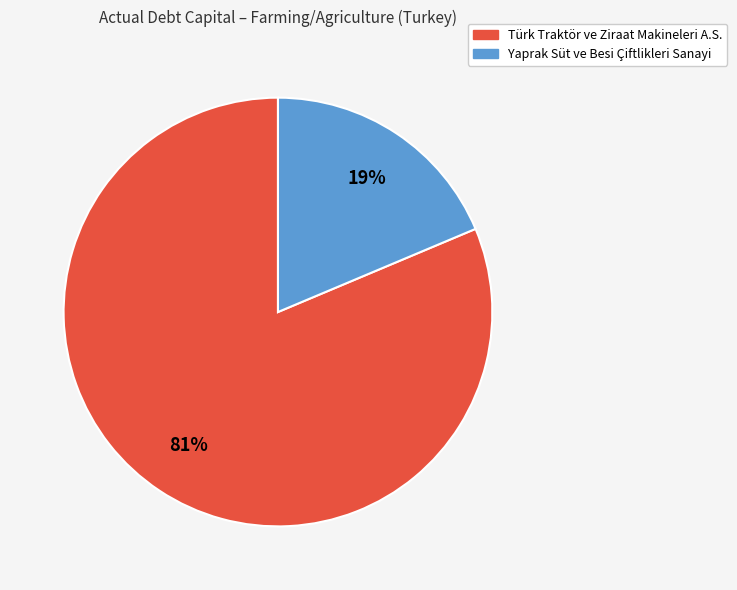

Between Türk Traktör ve Ziraat Makineleri A.S. and Yaprak Süt ve Besi Çiftlikleri Sanayi, which is larger?

Türk Traktör ve Ziraat Makineleri A.S.